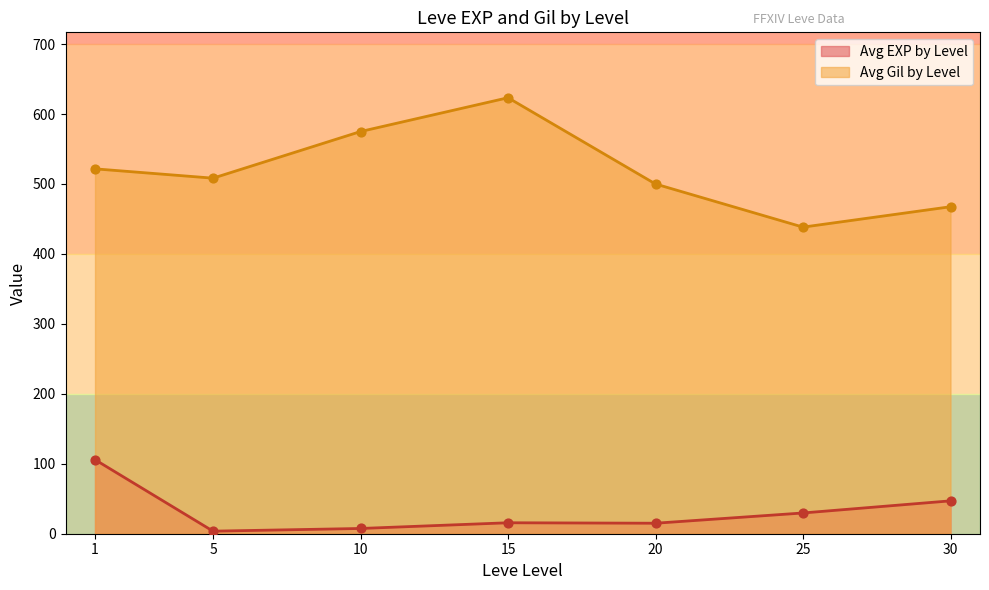

What are all the series names shown in the legend?

Avg EXP by Level, Avg Gil by Level